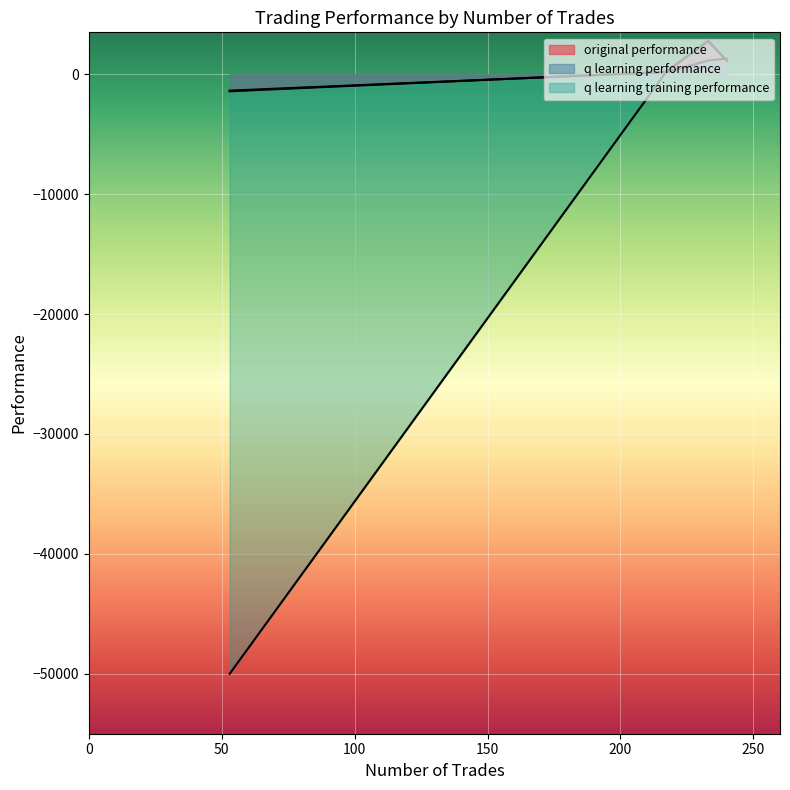

What is the value of the q learning training performance point at the 3rd from the left?

1152.2